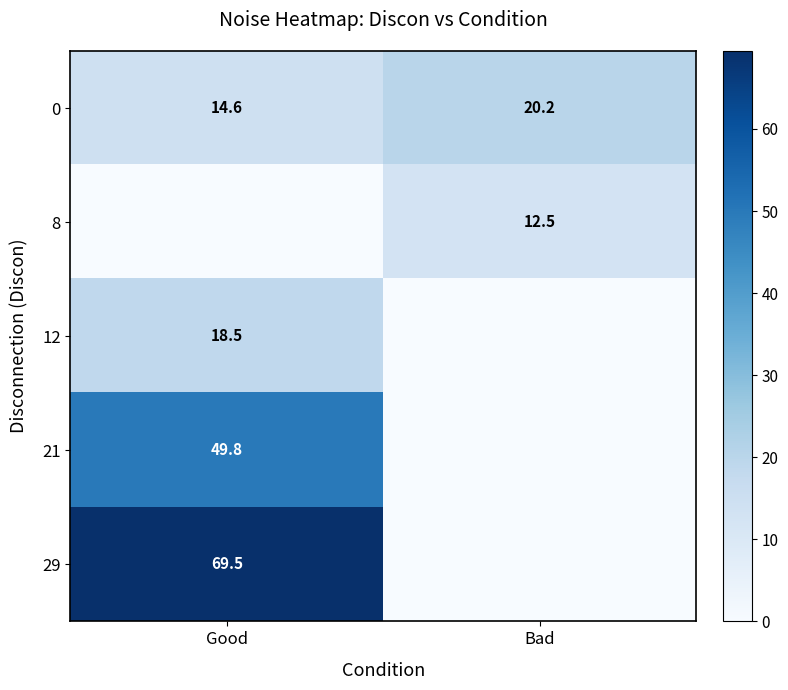

Where is 0 nearest to the value 17?

Good